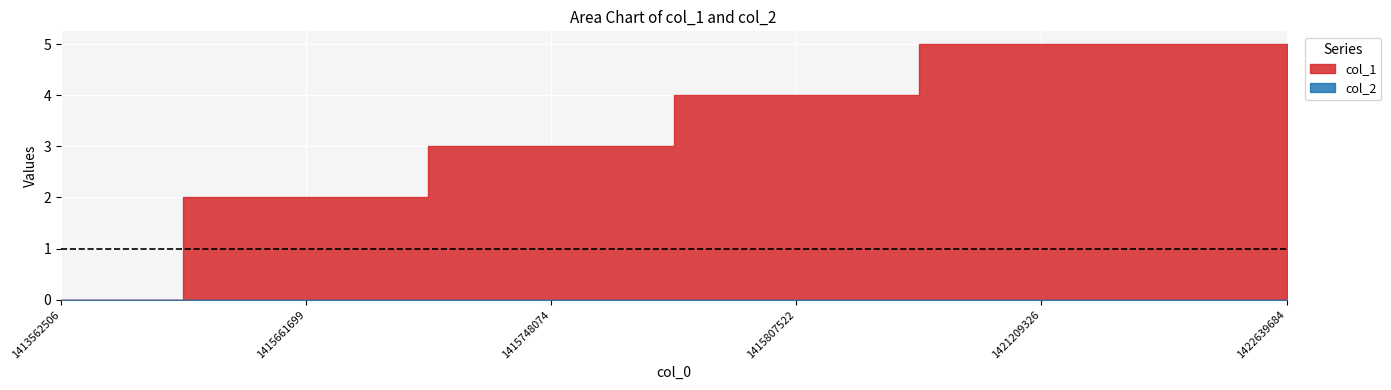

Reading left to right, transcribe all the data shown in this chart.

col_1: 1413562506=0	1415661699=2	1415748074=3	1415807522=4	1421209326=5	1422639684=5
col_2: 1413562506=0	1415661699=0	1415748074=0	1415807522=0	1421209326=0	1422639684=0